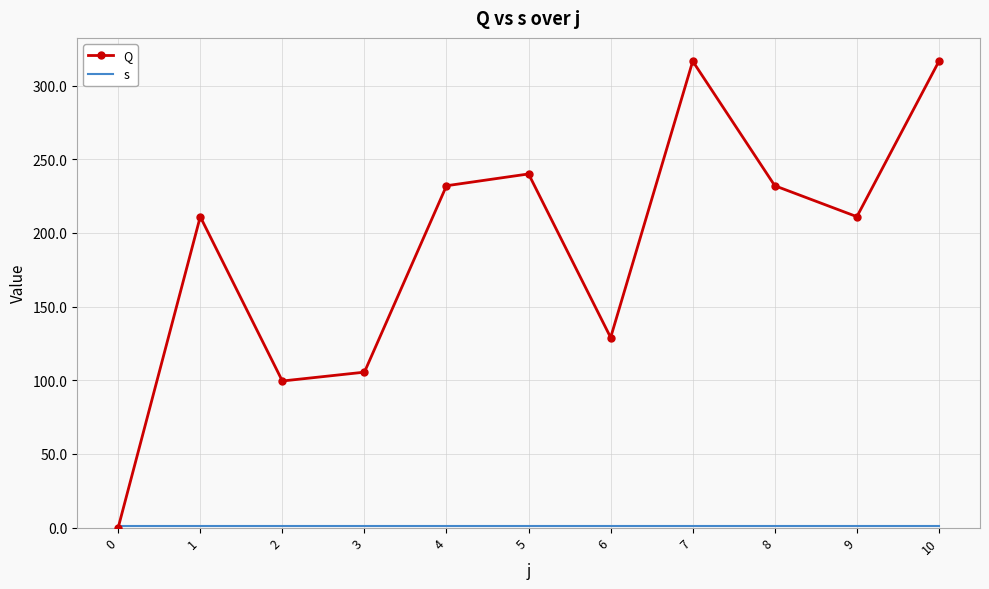

True or false: Q has a value of 134.4 at 9.

False